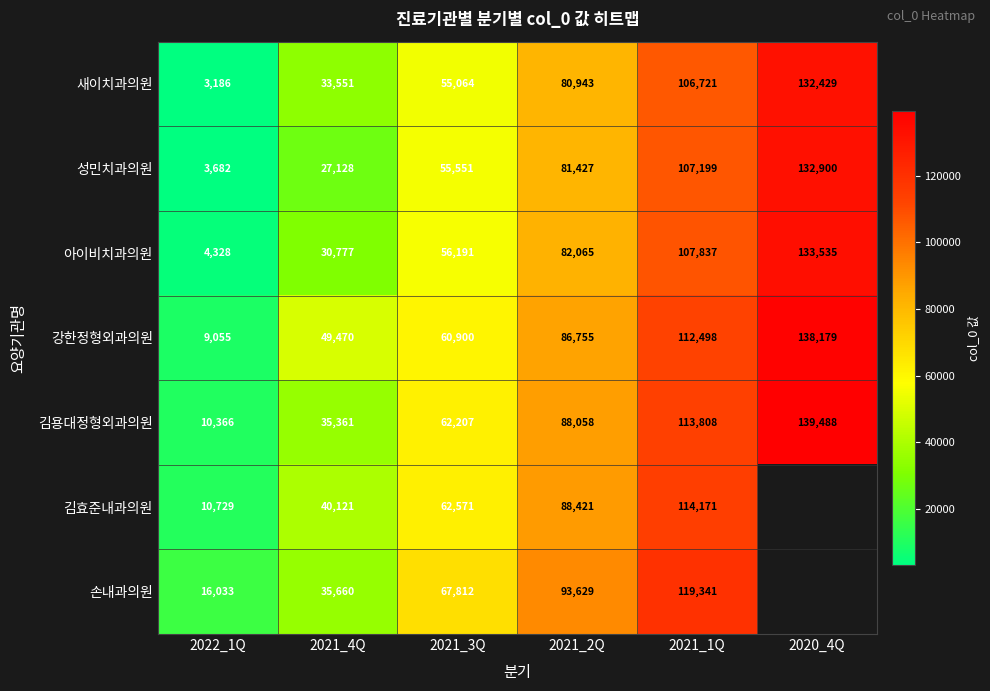

Where is 김용대정형외과의원 nearest to the value 74927?

2021_3Q